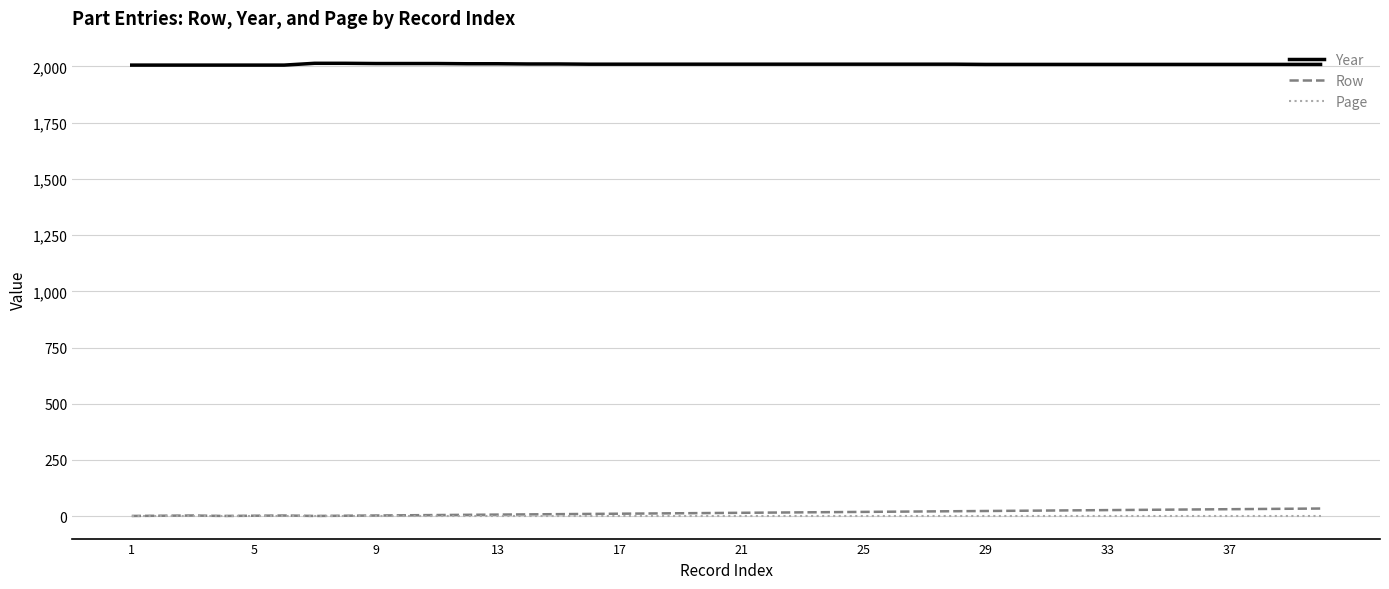

True or false: Page and Year cross at least once.

False